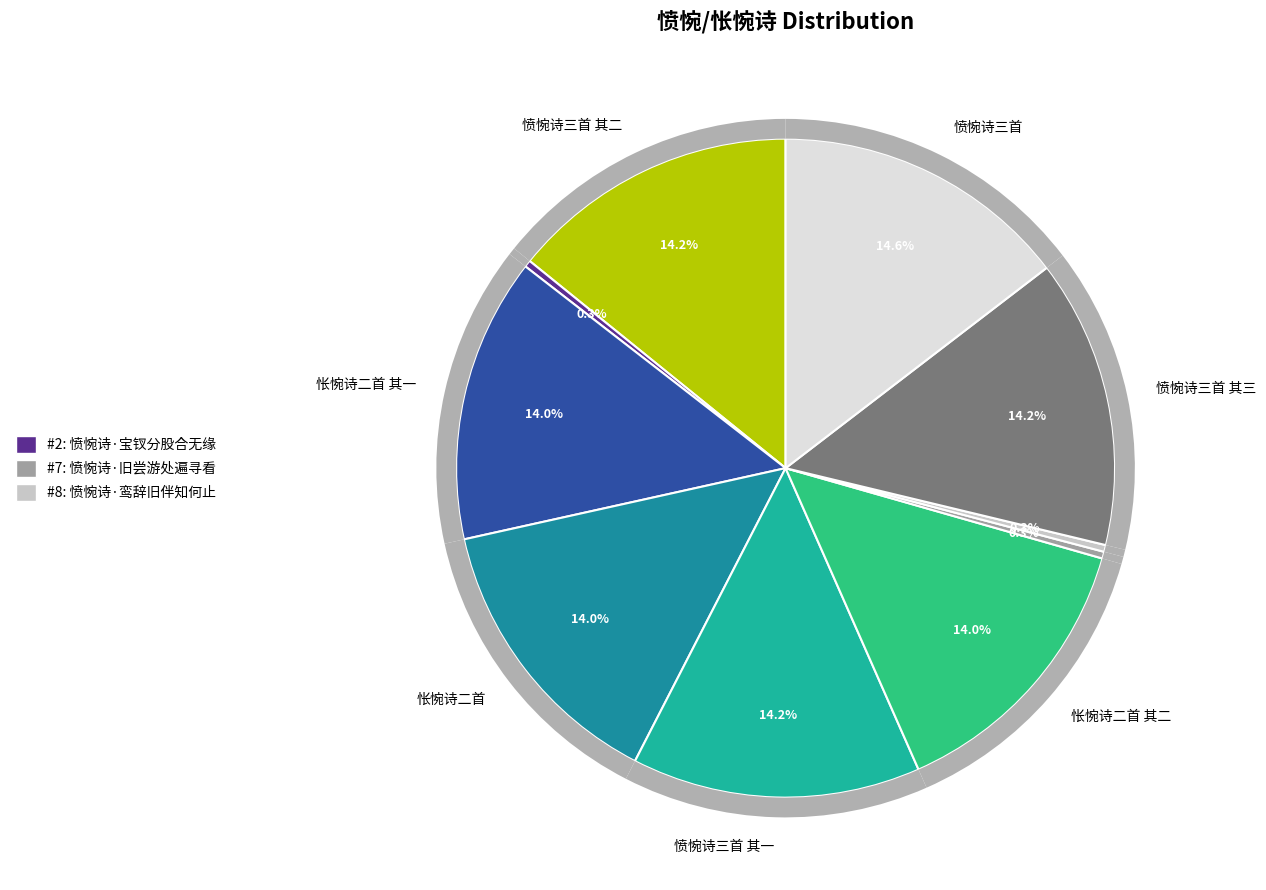

How many slices are in this pie chart?

10